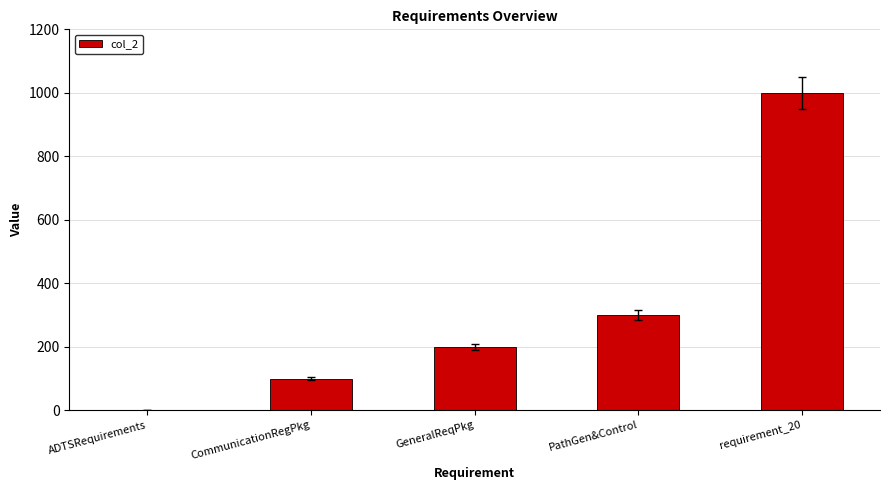

True or false: the data shows 346 at GeneralReqPkg.

False